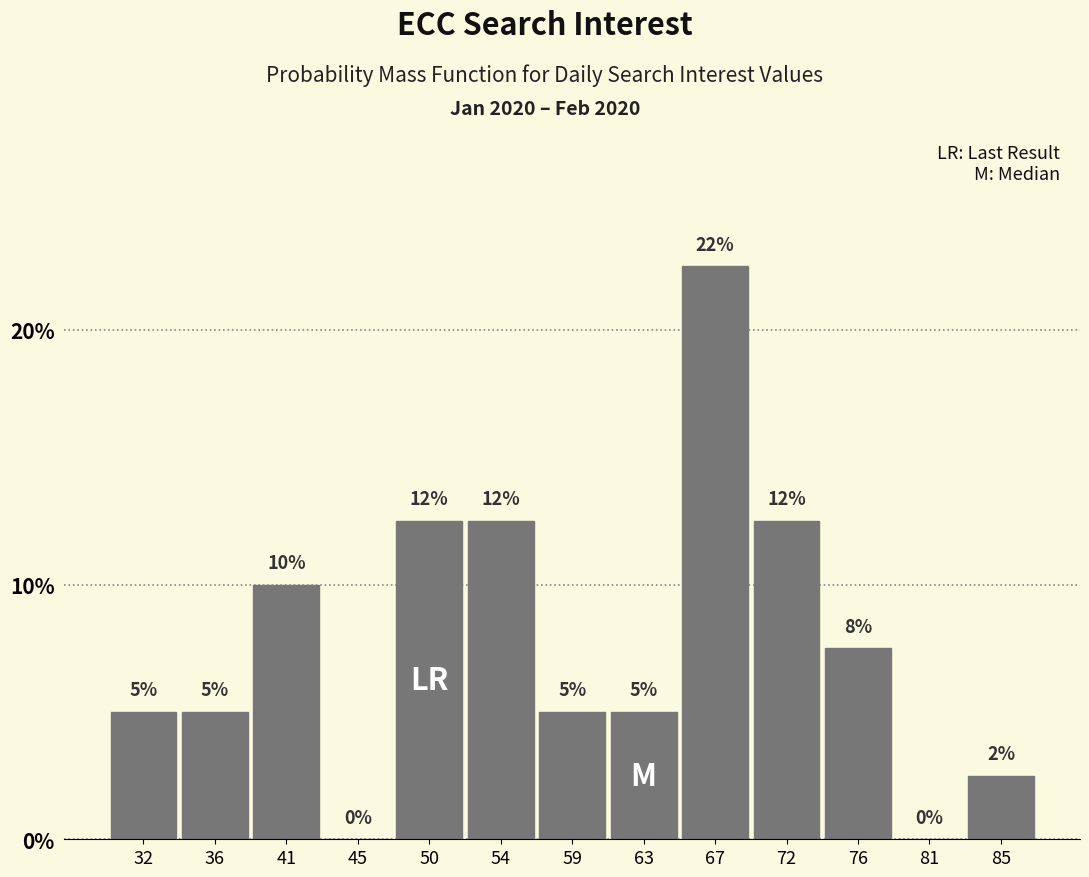

The value at 54 is 5.7. True or false?

False